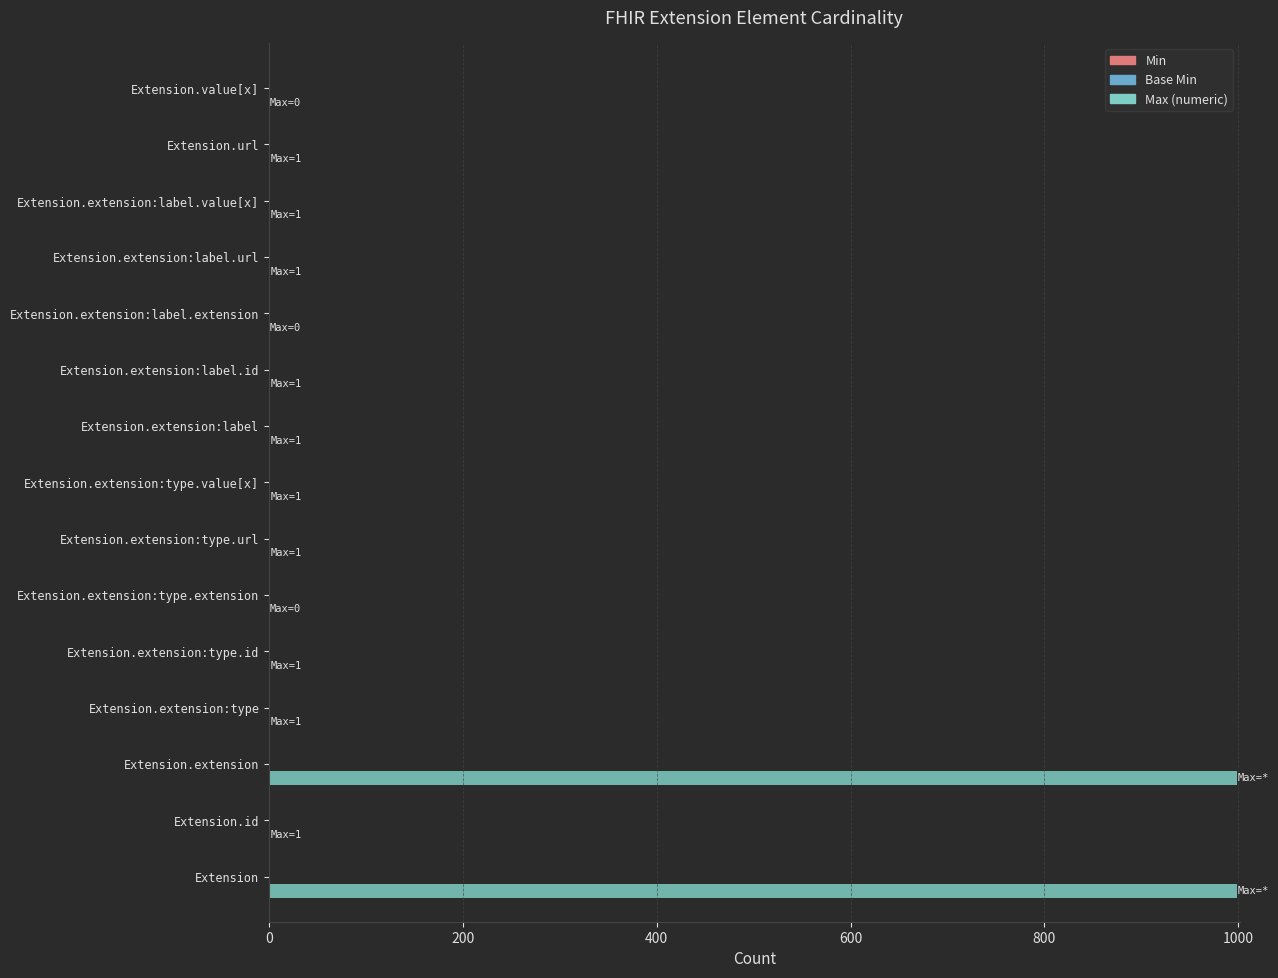

Which series changed the most between Extension.extension and Extension.extension:label.id?

Max (numeric)